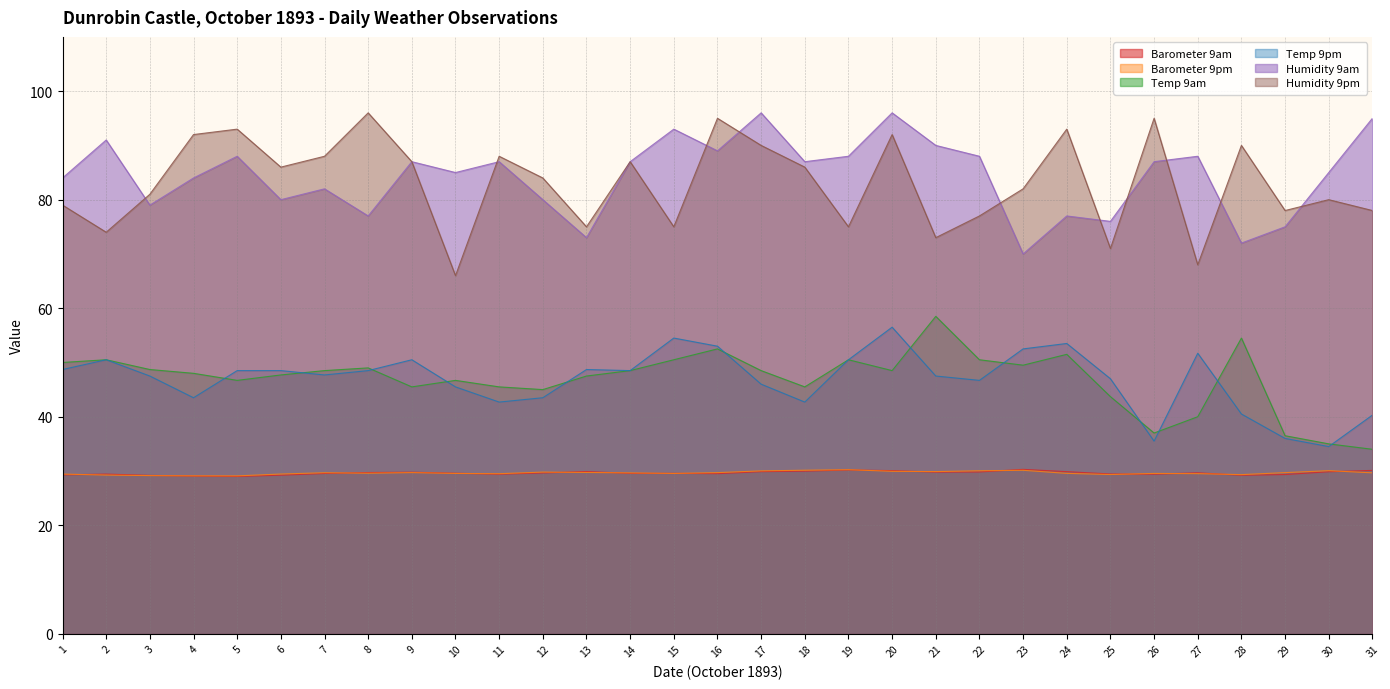

What value does the Temp 9pm series have at 16?

53.0